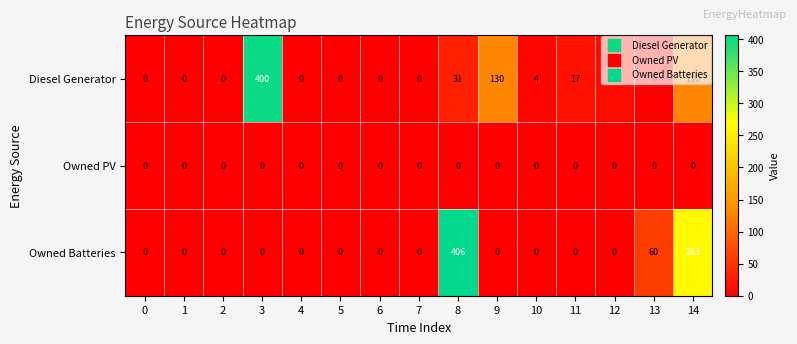

How many data points in Diesel Generator are above 0?

7